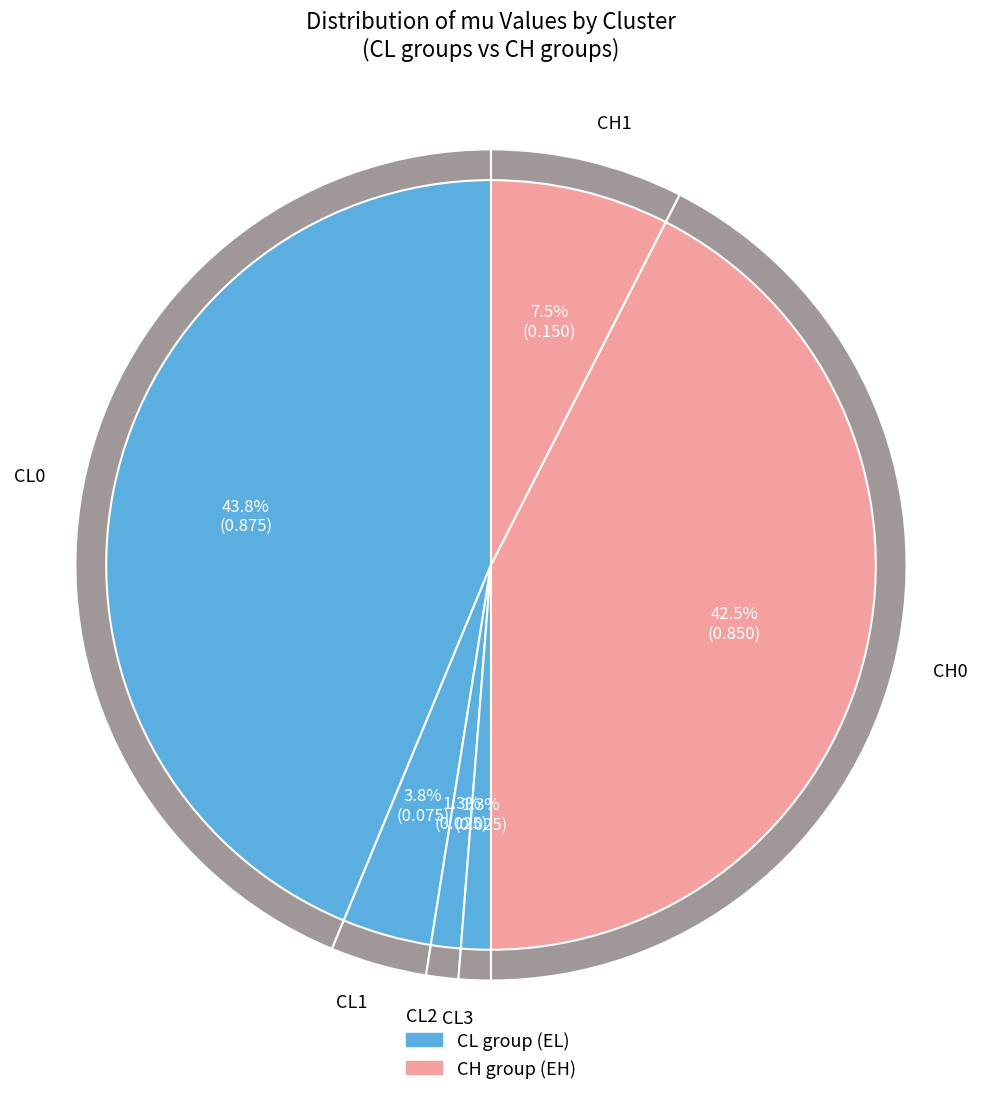

Which category has the smallest portion of the pie?

CL2